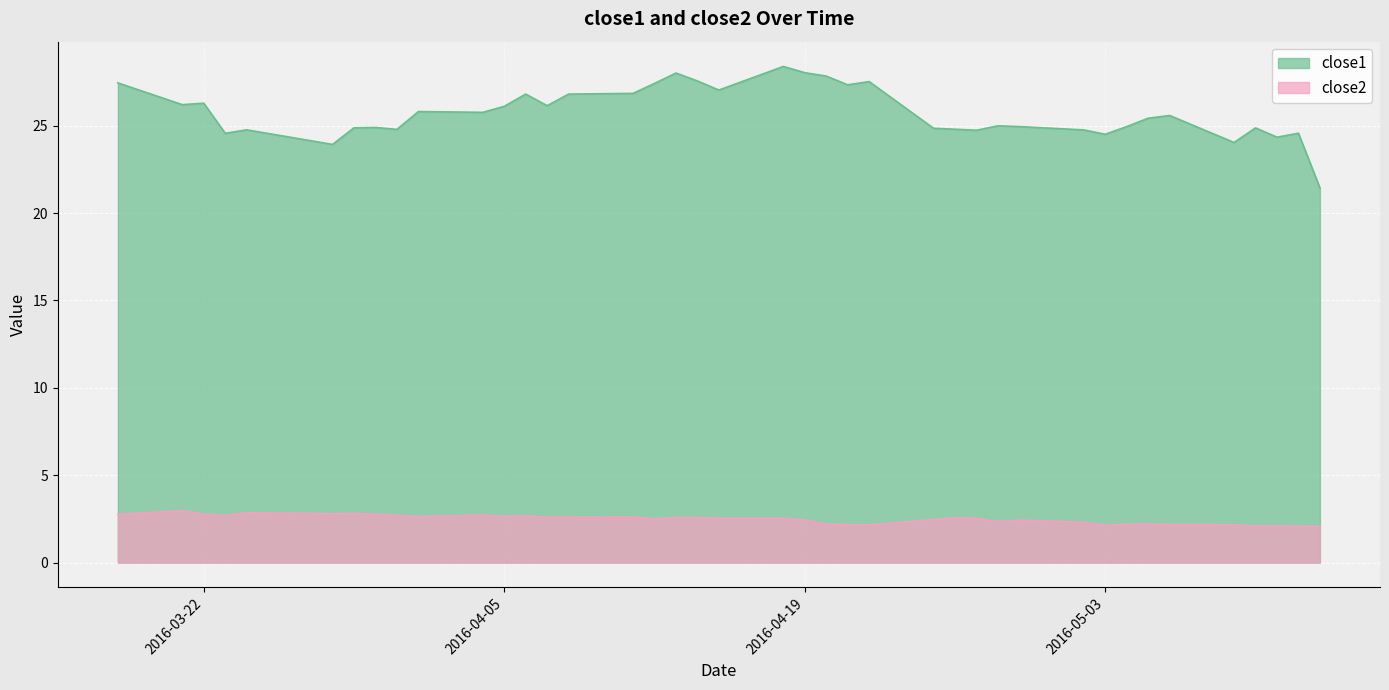

Rank the series by their average value, from lowest to highest.

close2, close1